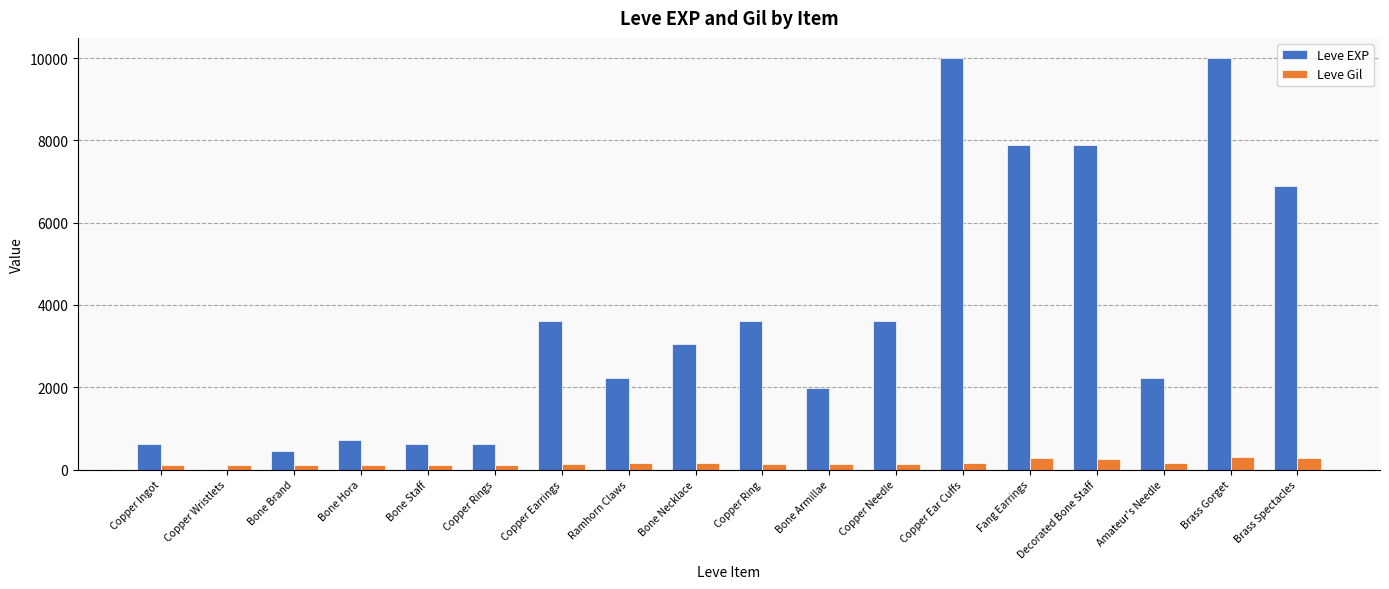

What is the sum of all Leve Gil values?

3029